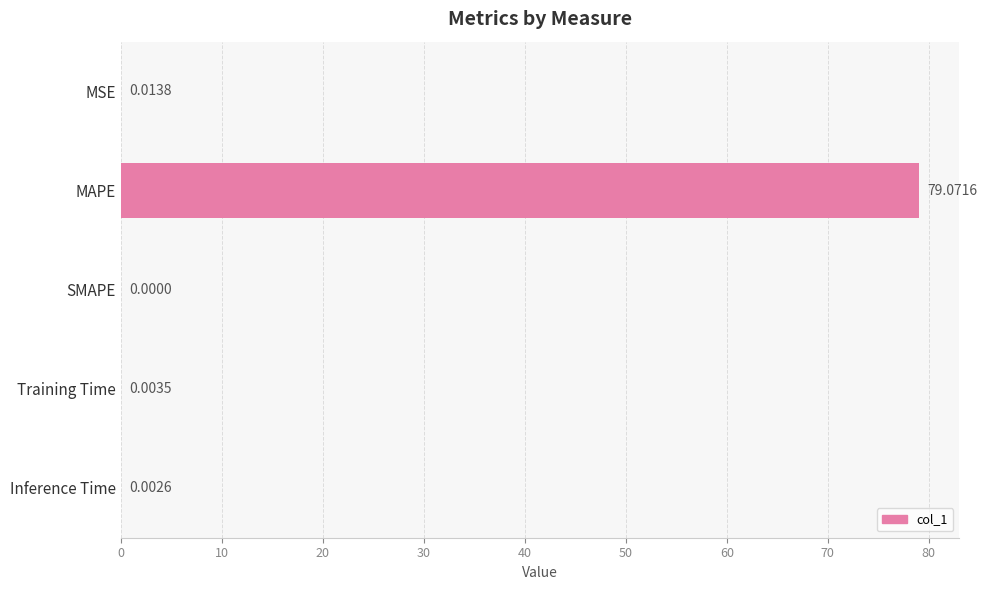

What is the sum of all values?

79.1